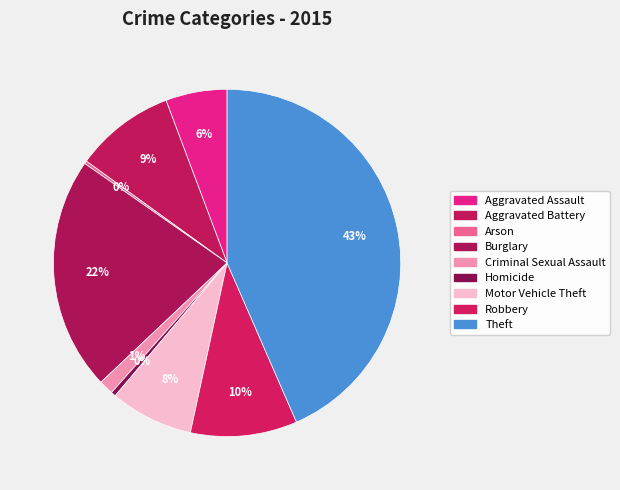

Which category has the biggest portion of the pie?

Theft